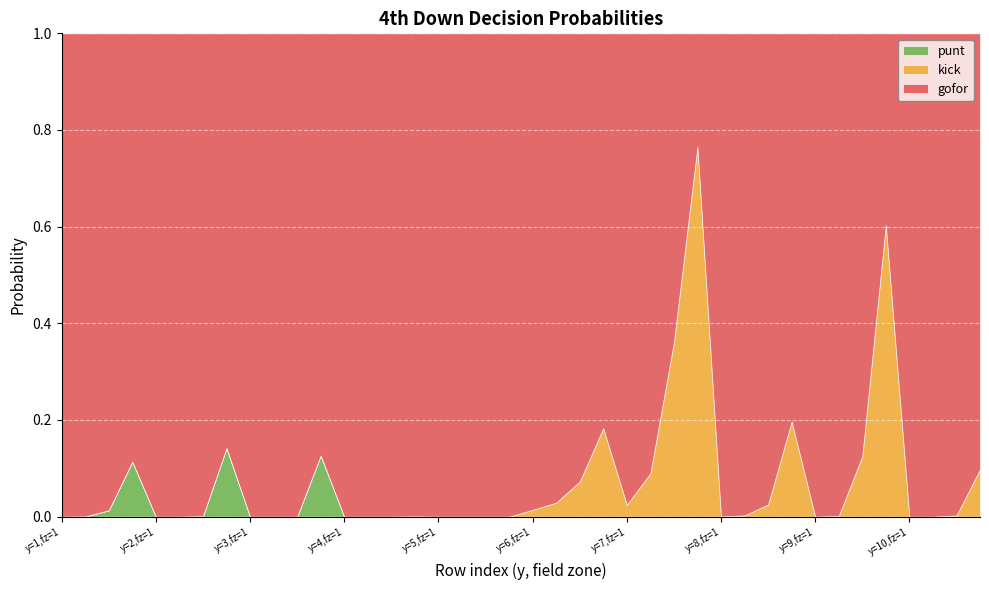

True or false: punt and kick cross at least once.

False